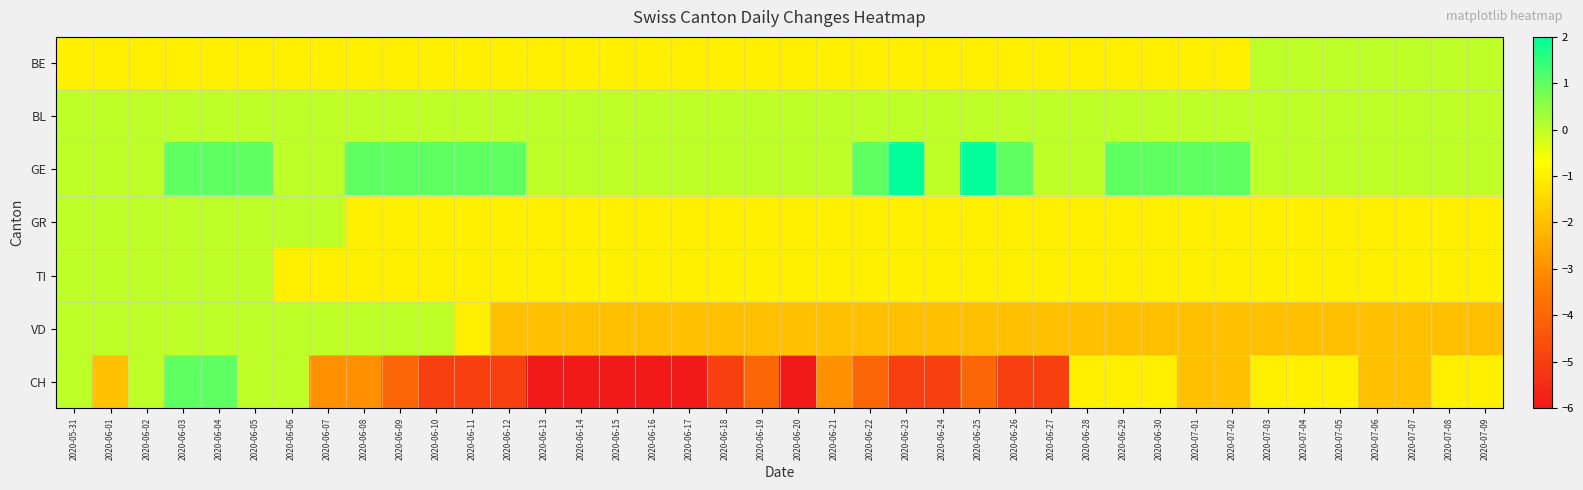

At which category is the sum across all series the highest?

2020-06-03